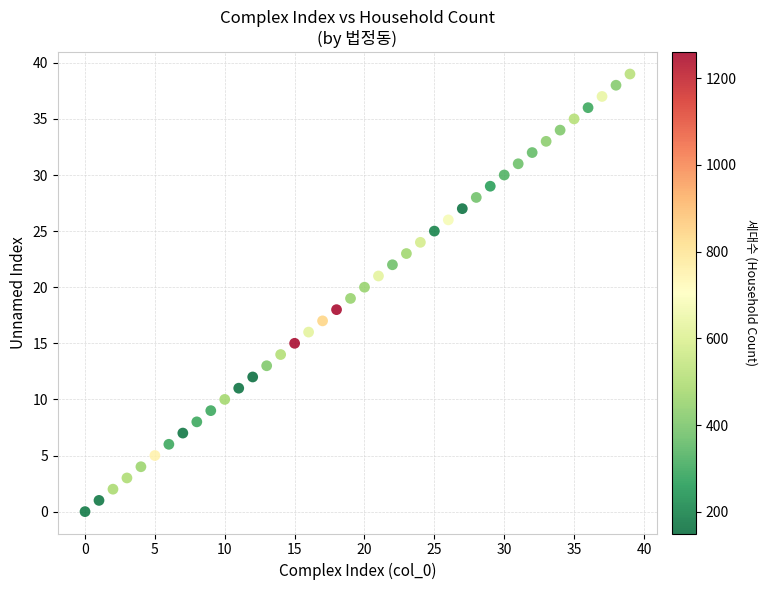

What is the range of Y values (max minus min)?

39